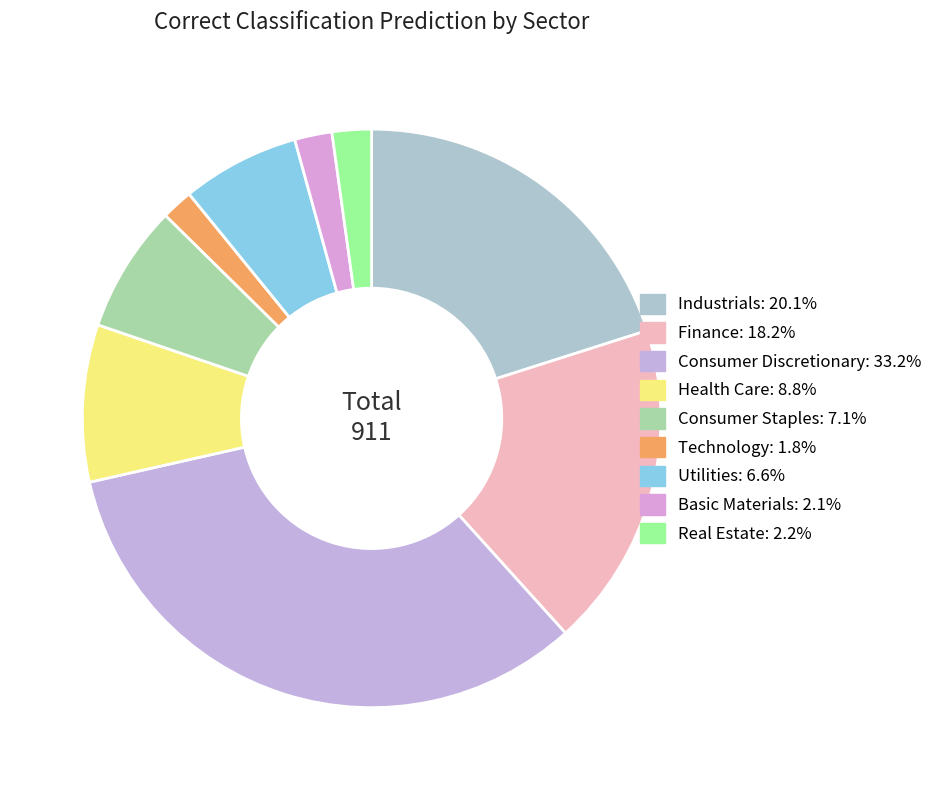

What percentage is the Technology slice, to the nearest percent?

2%